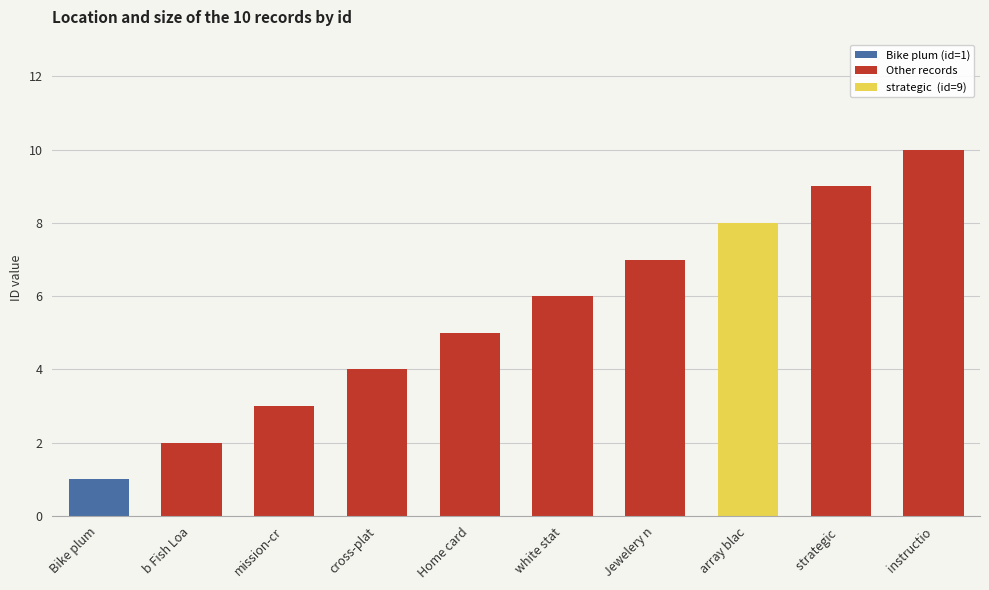

Read the value at instructio.

10